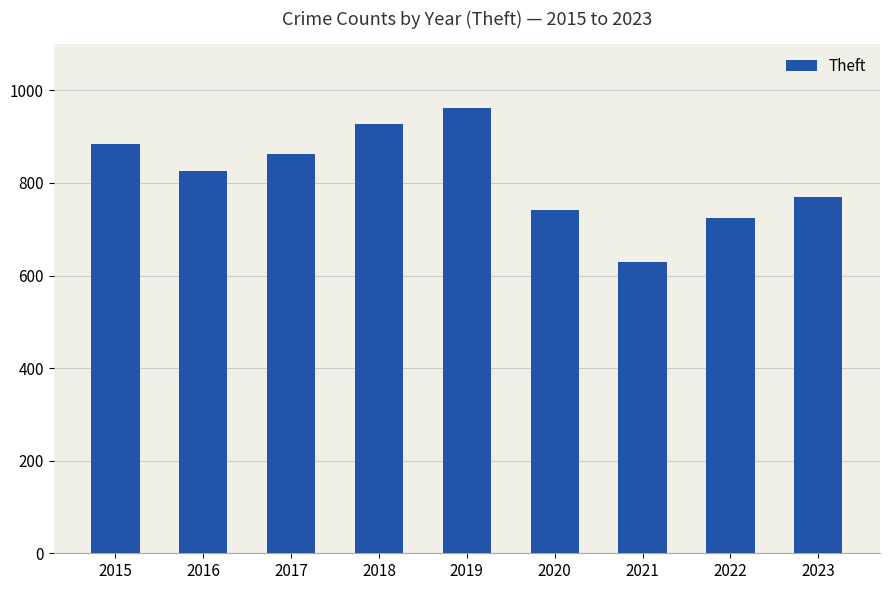

What is the ratio of the value at 2016 to the value at 2021?

1.3